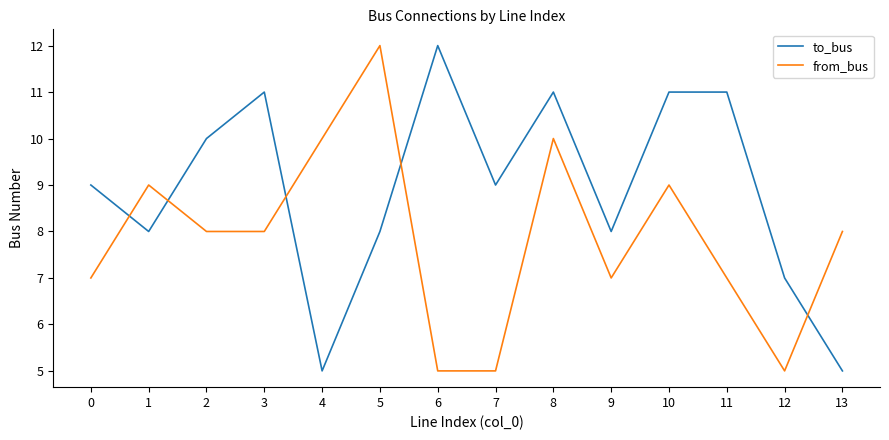

Which category has the highest value in the to_bus series?

6